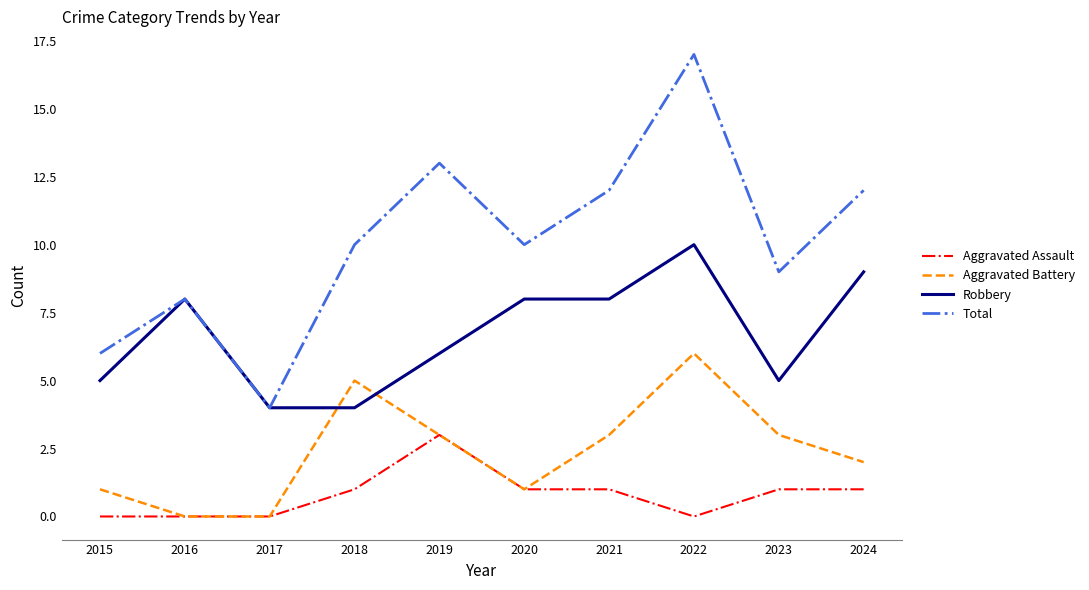

Reading right to left, transcribe all the data shown in this chart.

Aggravated Assault: 2024=1	2023=1	2022=0	2021=1	2020=1	2019=3	2018=1	2017=0	2016=0	2015=0
Aggravated Battery: 2024=2	2023=3	2022=6	2021=3	2020=1	2019=3	2018=5	2017=0	2016=0	2015=1
Robbery: 2024=9	2023=5	2022=10	2021=8	2020=8	2019=6	2018=4	2017=4	2016=8	2015=5
Total: 2024=12	2023=9	2022=17	2021=12	2020=10	2019=13	2018=10	2017=4	2016=8	2015=6